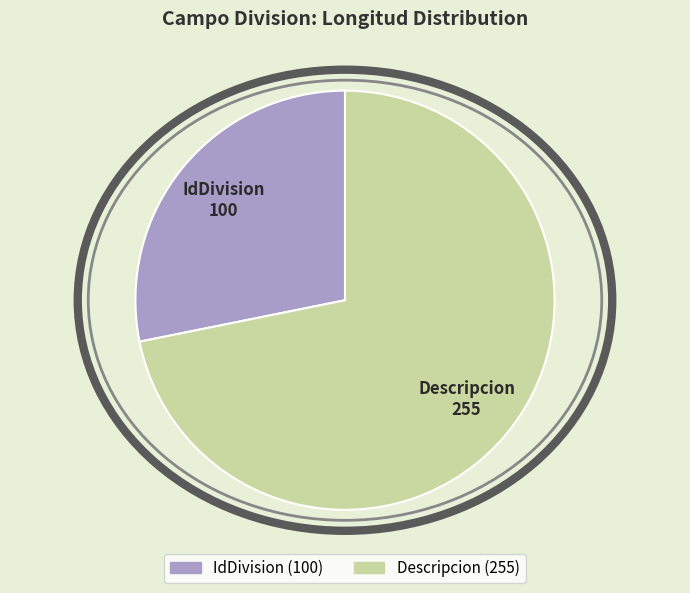

How many slices are in this pie chart?

2